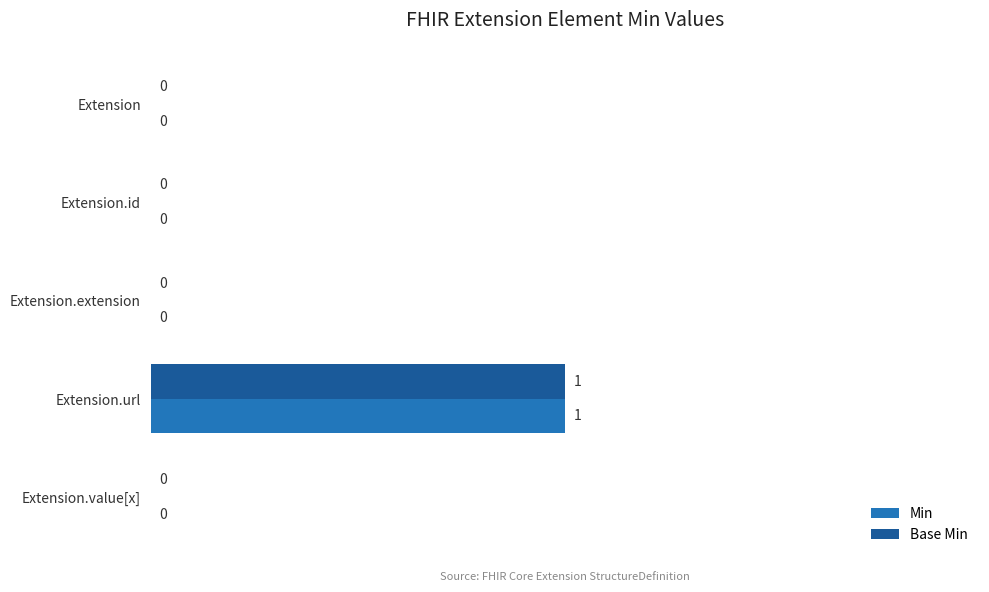

At which category is the sum across all series the highest?

Extension.url